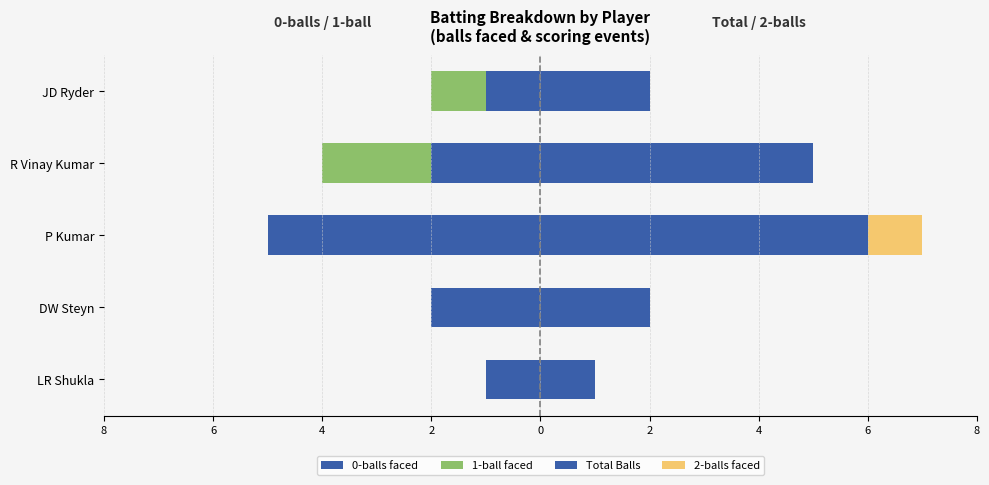

How many bars are there in total?

20